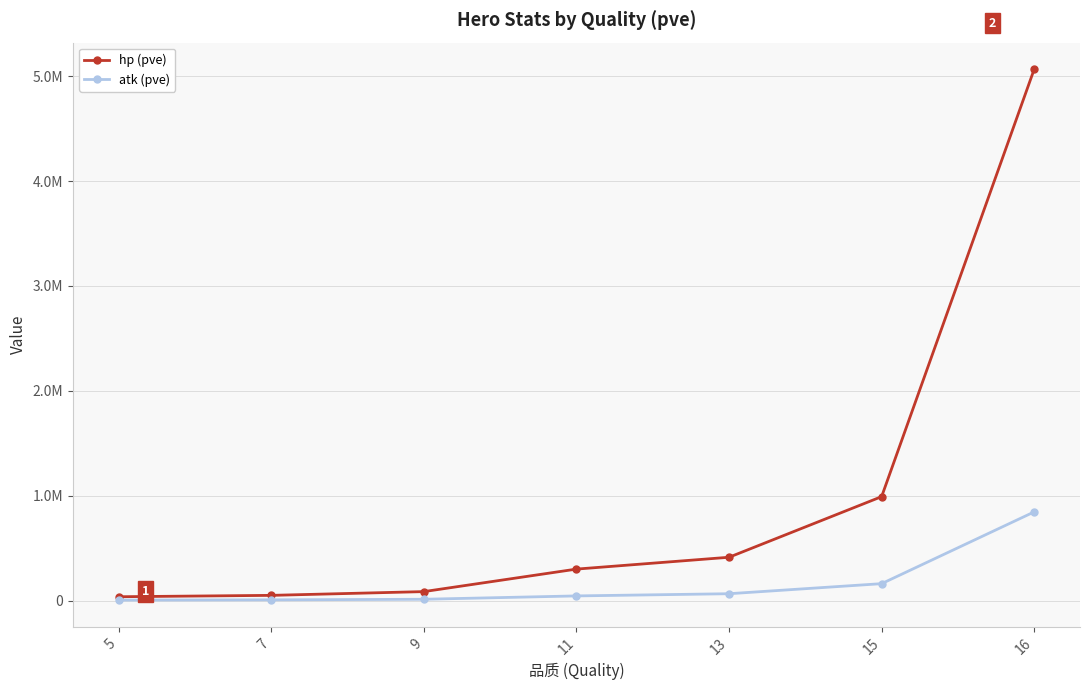

Is this an area chart (filled region under the line)?

No